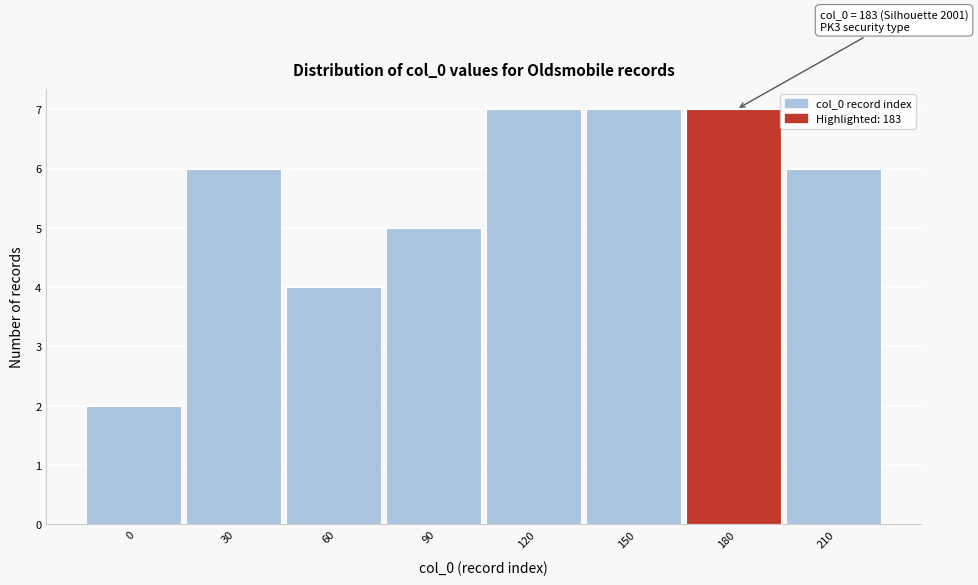

Reading right to left, extract all data points from this chart.

210=6	180=7	150=7	120=7	90=5	60=4	30=6	0=2